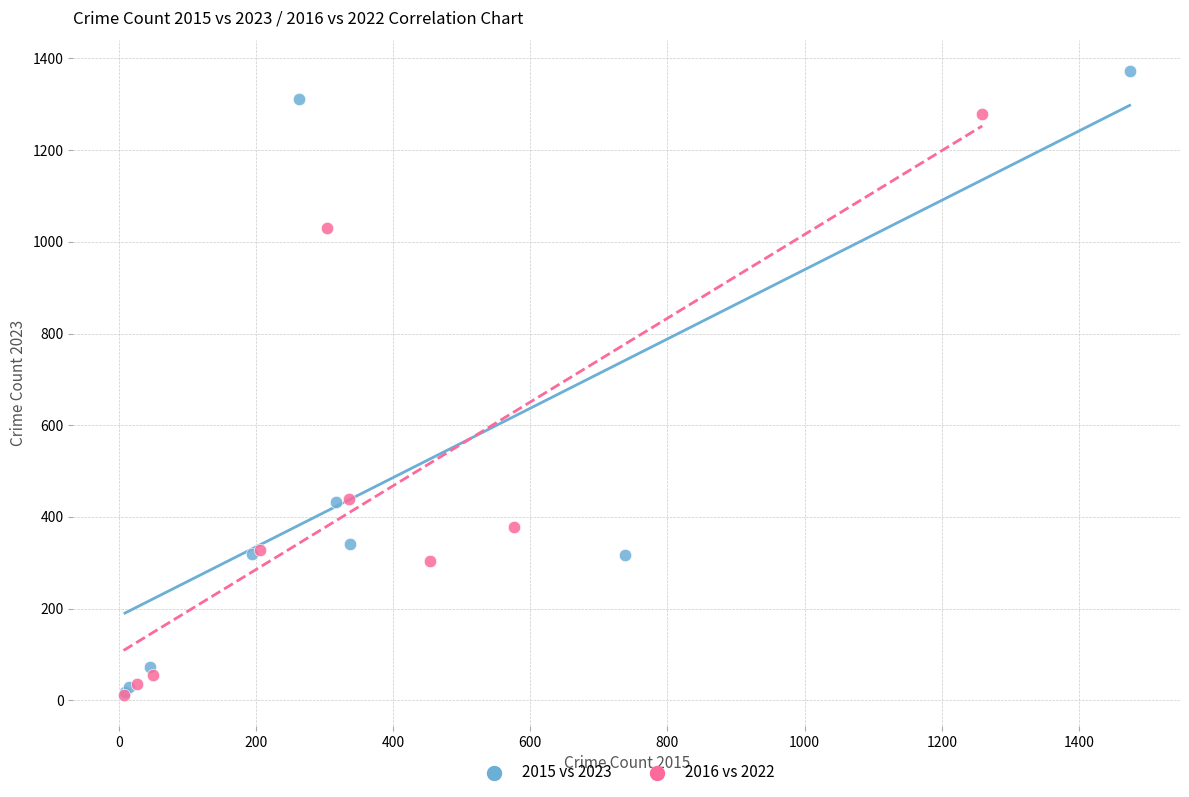

Which series has the largest Y range (max minus min)?

2015 vs 2023